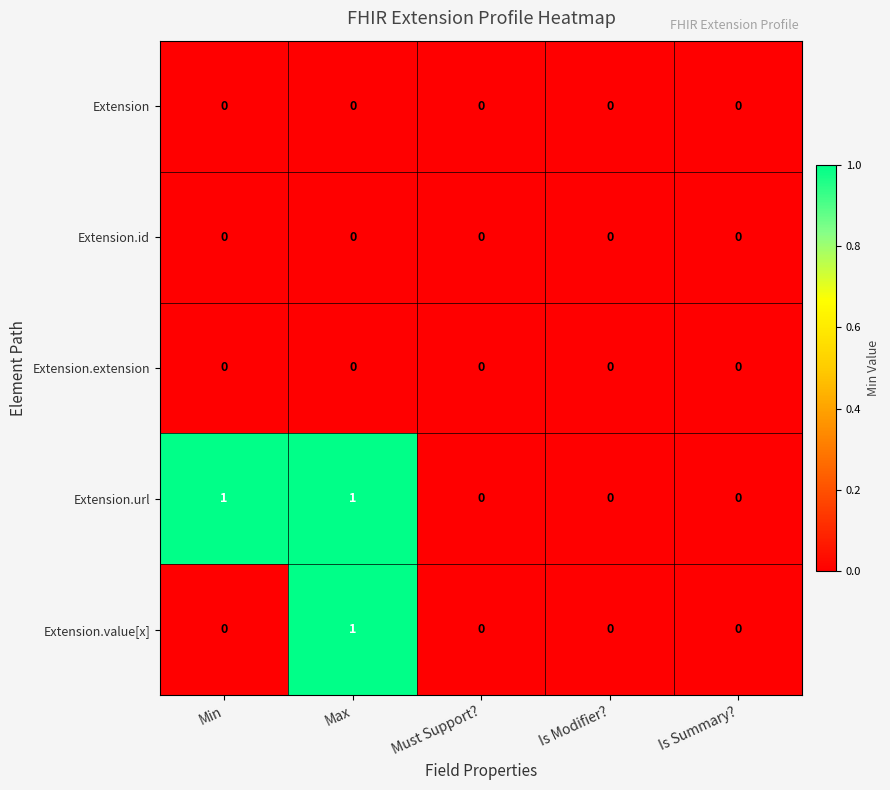

What is the spread (max minus min) of values at Min?

1